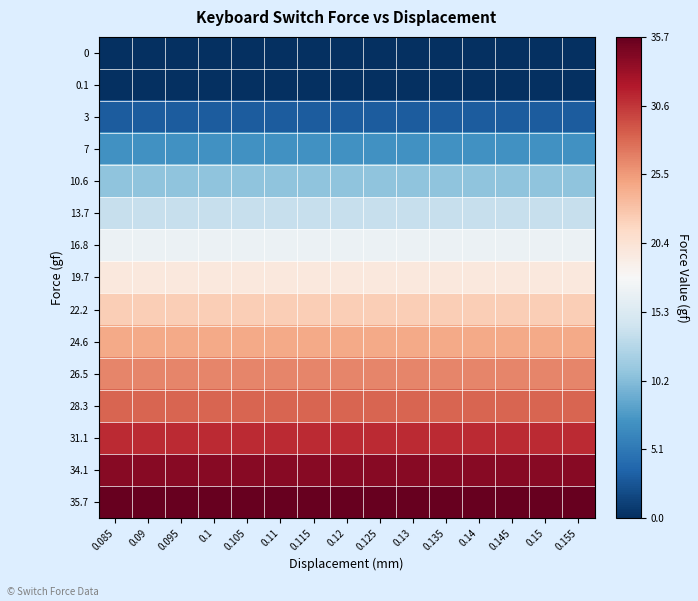

What is the total value across all series at 0.11?

273.4